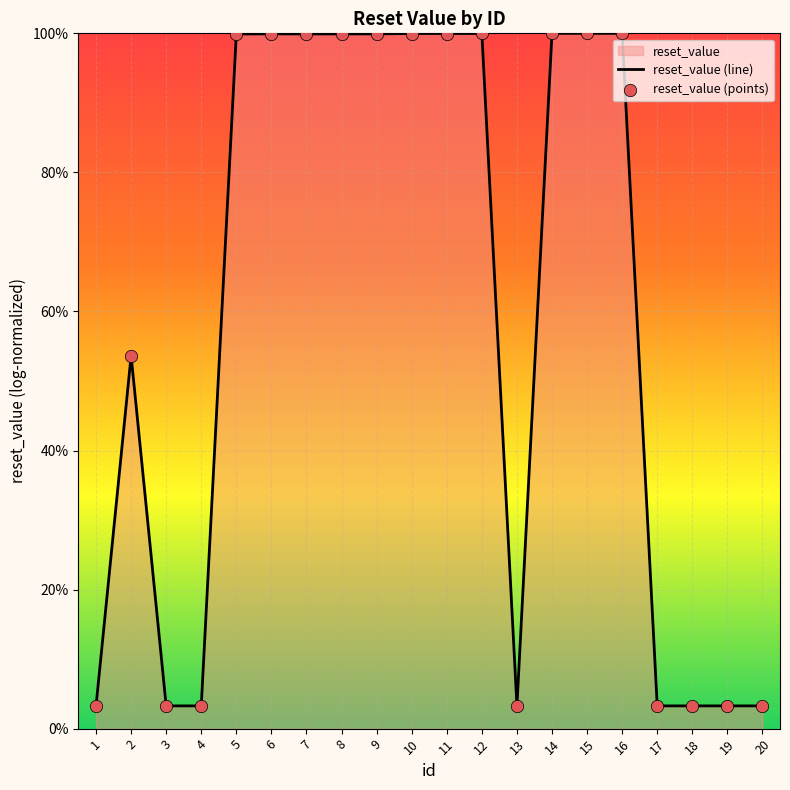

Which series has the widest spread of Y values?

reset_value (line)